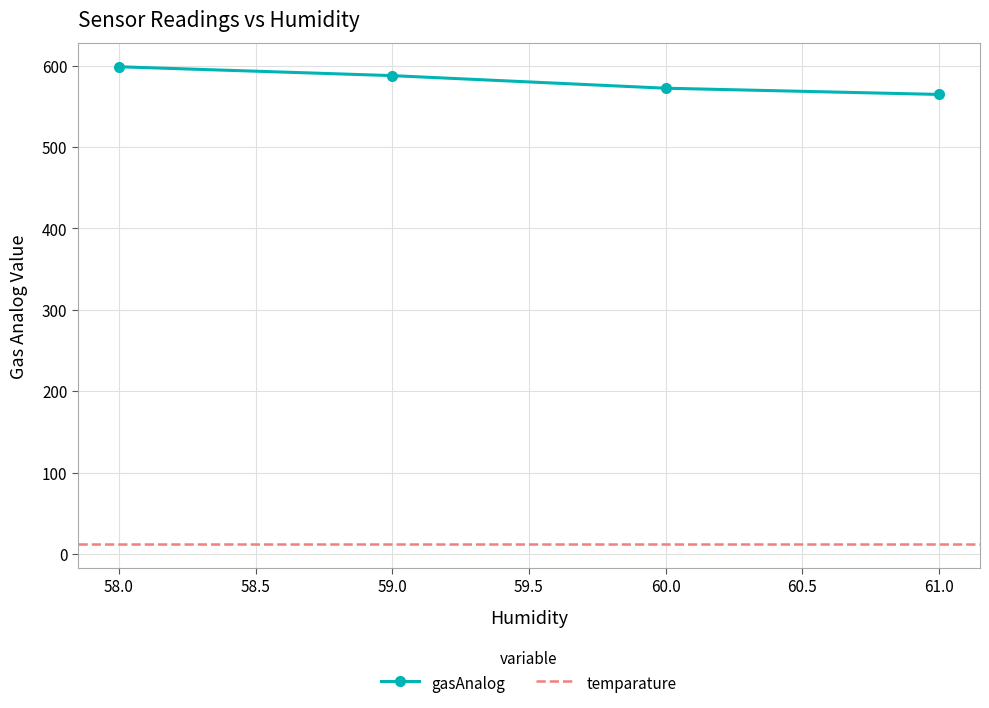

True or false: gasAnalog has a value of 801.9 at 61.

False